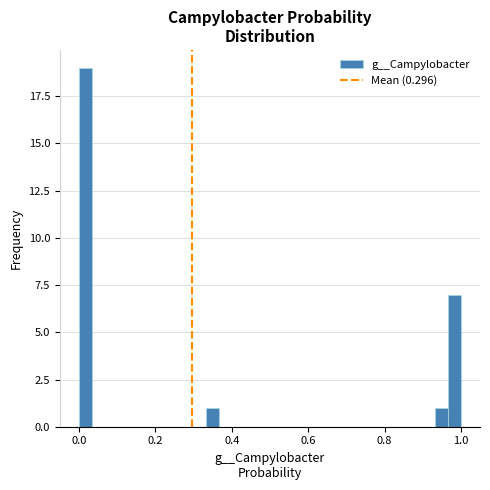

Read against the x-axis, roughly where is the centre of the tallest bar?

0.02